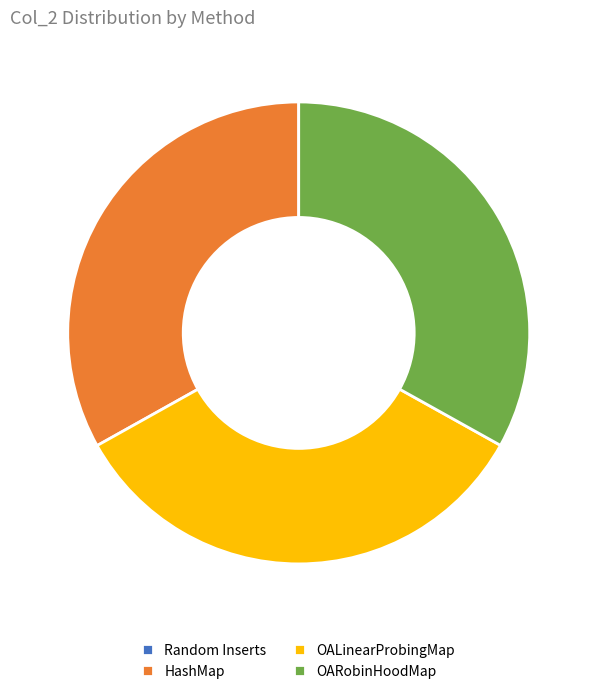

What is the largest slice in the pie chart?

OALinearProbingMap